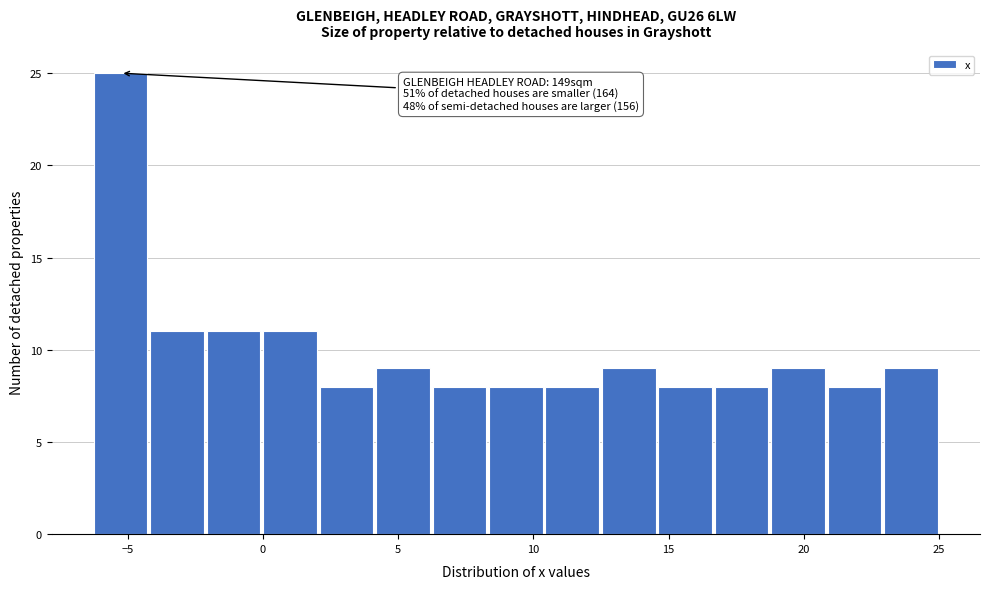

Over which range of the x-axis is the bar tallest?

-6.5 to -4.0